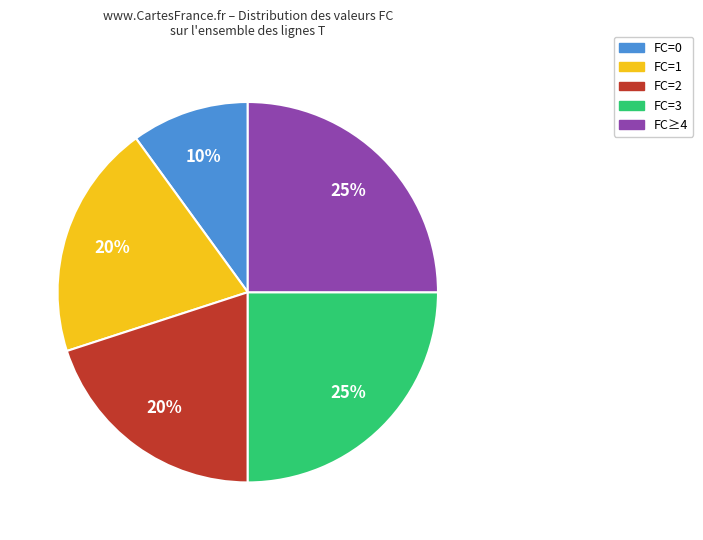

Combined, do FC=1 and FC=2 account for over 50%?

No